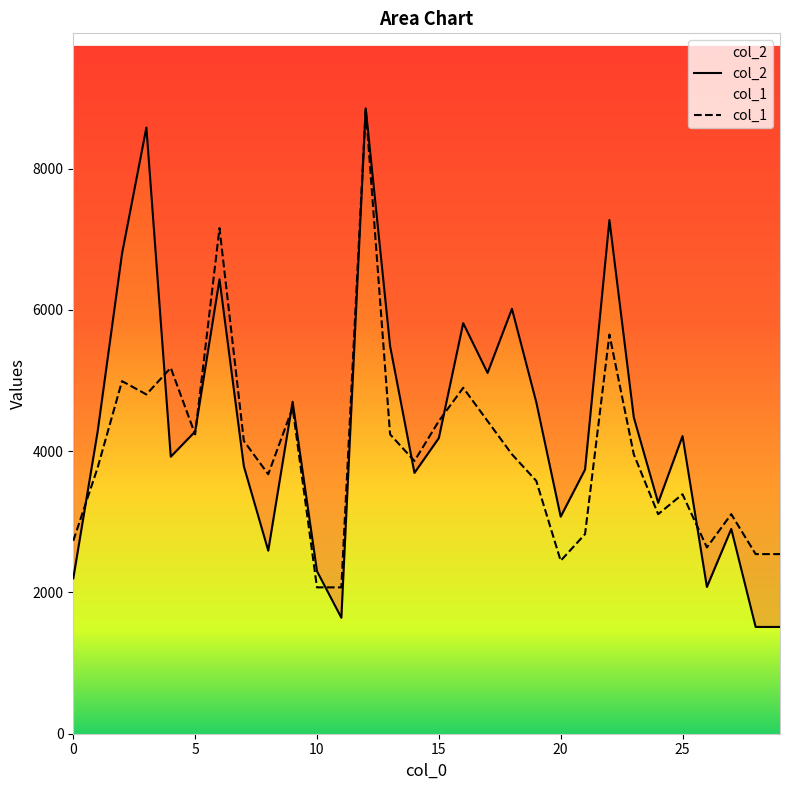

Rank the series by their maximum value, from lowest to highest.

col_2, col_1